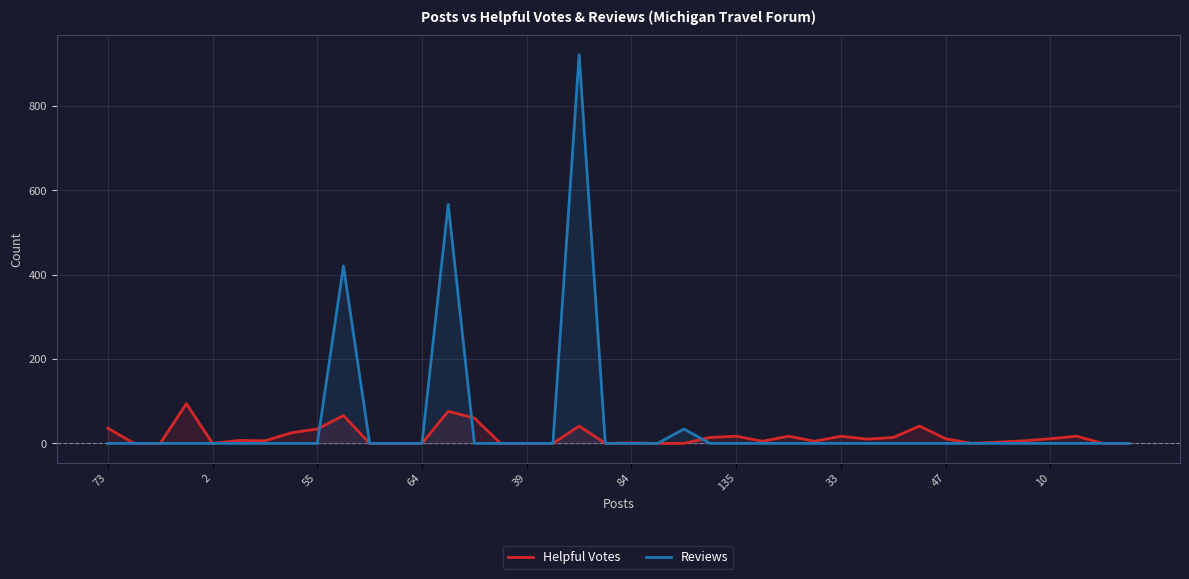

At 15, list the series in order from smallest to largest.

Helpful Votes, Reviews